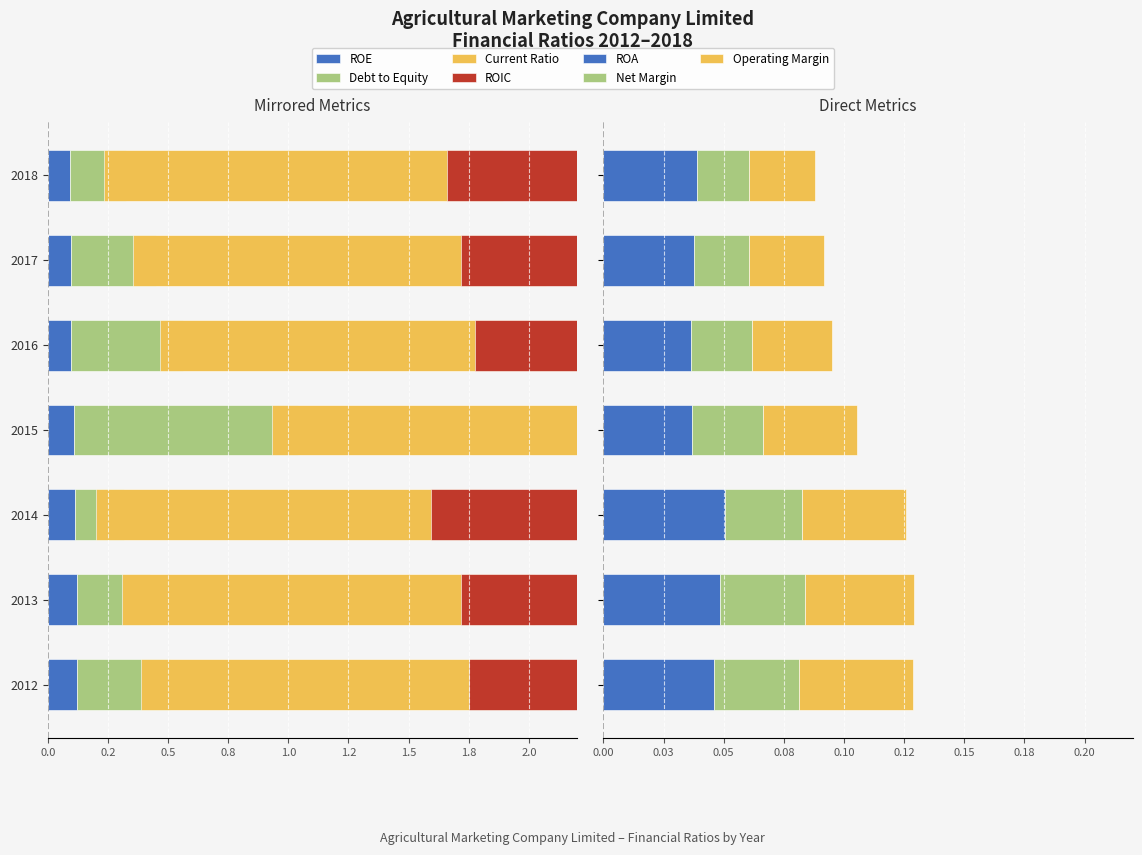

Is it true that ROE equals -0.1 at 2013?

True